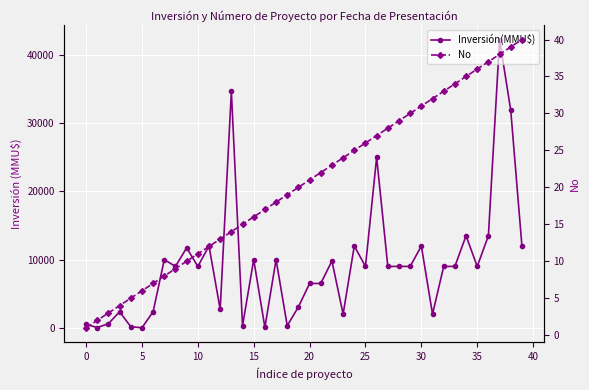

List the series in order of their peak value, lowest first.

No, Inversión(MMU$)